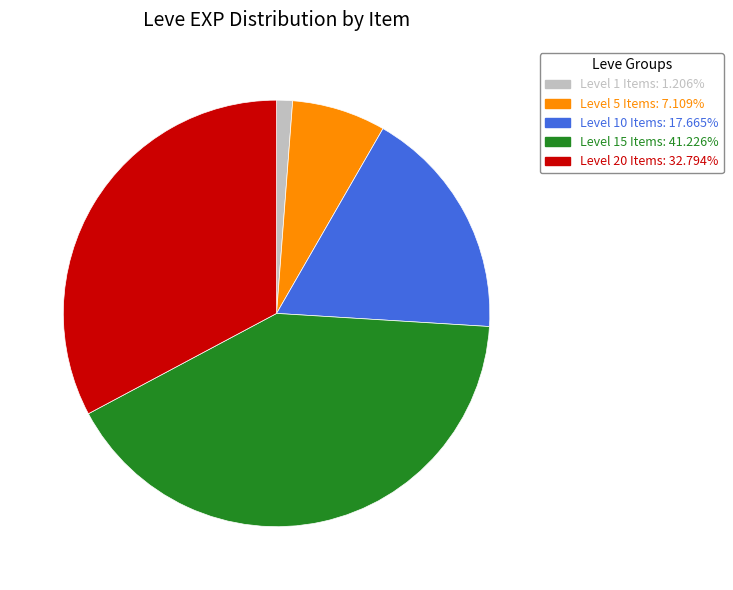

Is there any slice that represents more than half of the pie?

No